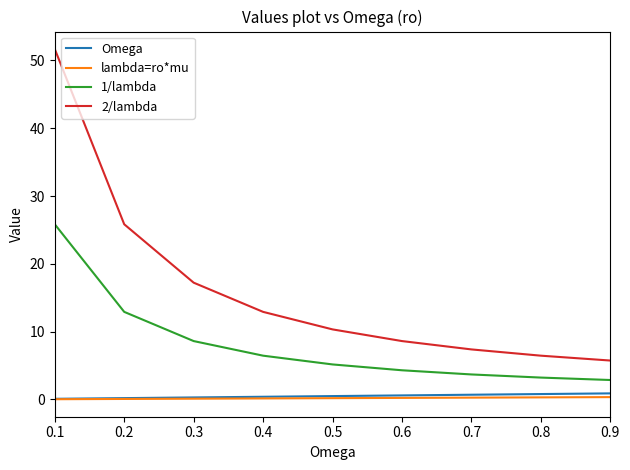

Between 0.1 and 0.7, which series saw the biggest shift?

2/lambda